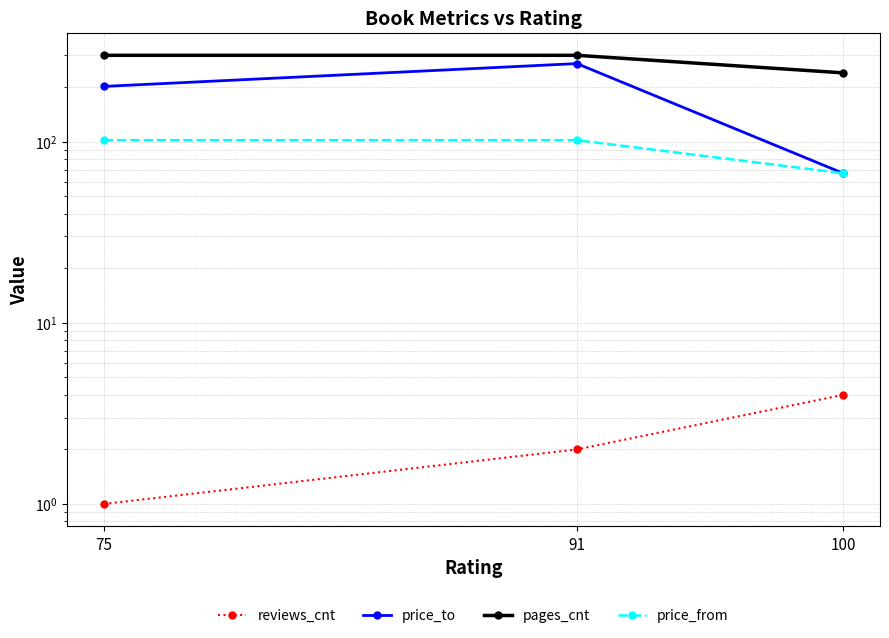

What is the difference between the second highest and minimum values in the pages_cnt series?

60